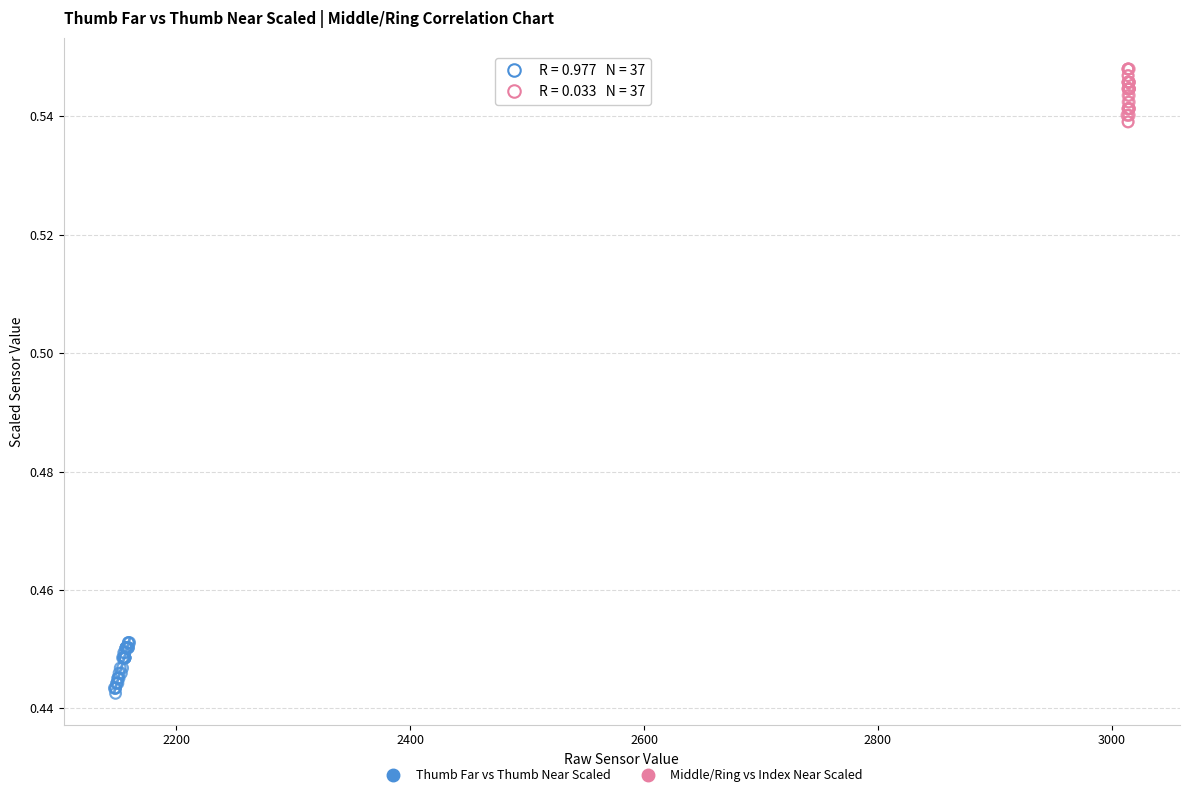

Which series contains the lowest Y value?

Thumb Far vs Thumb Near Scaled